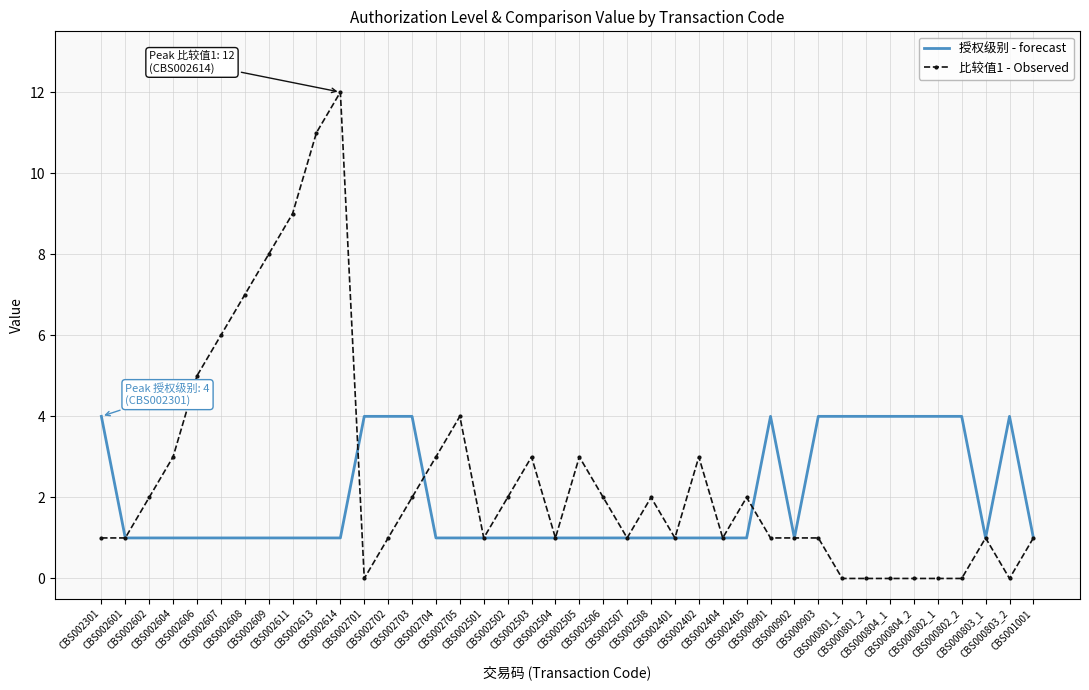

Is it true that 比较值1 - Observed equals 2 at CBS002404?

False